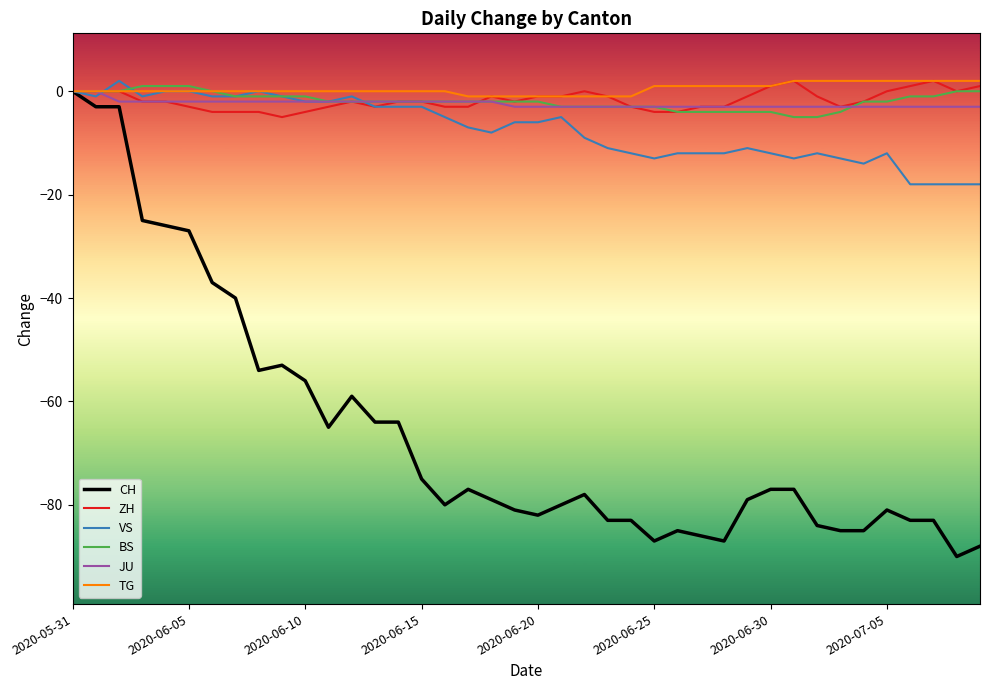

What is the minimum value shown in the chart?

-90